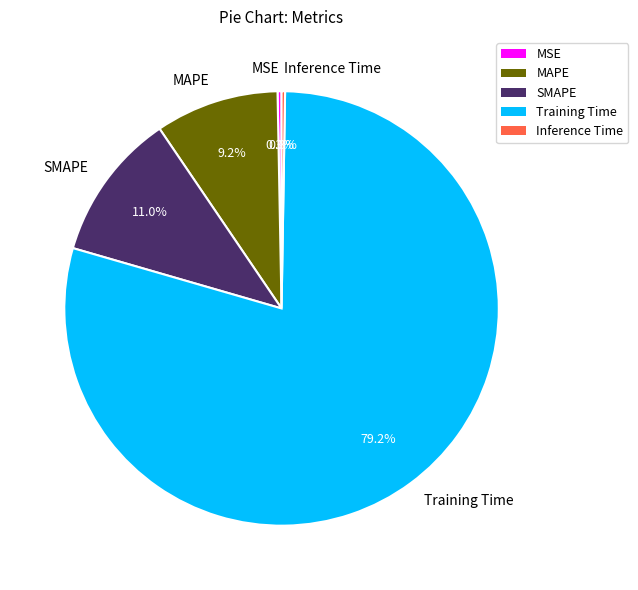

What is the largest slice in the pie chart?

Training Time